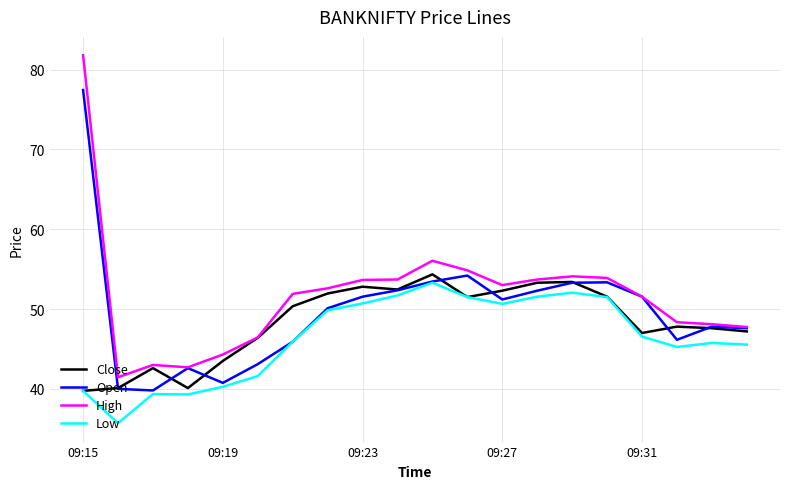

True or false: Low and High cross at least once.

False